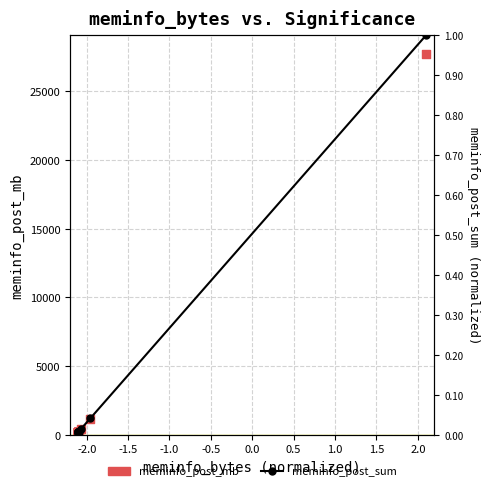

Which series has the largest Y range (max minus min)?

meminfo_post_mb